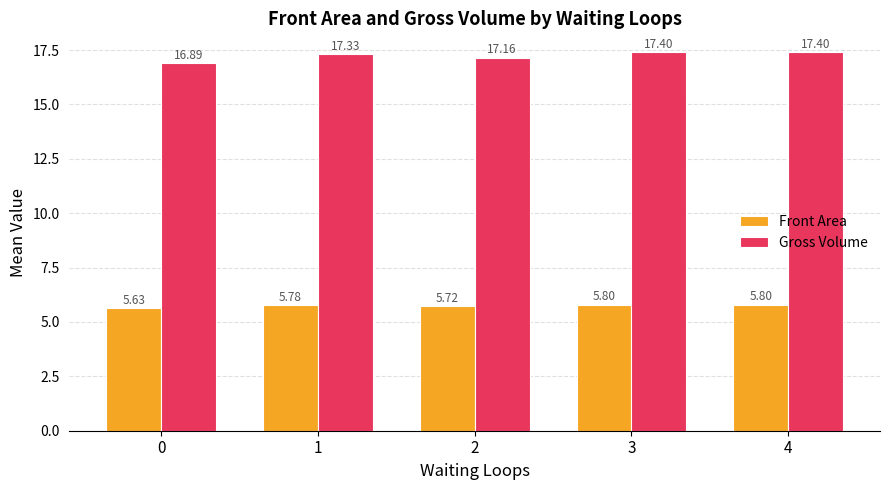

What is the value of the Gross Volume bar at the 2nd from the left?

17.3